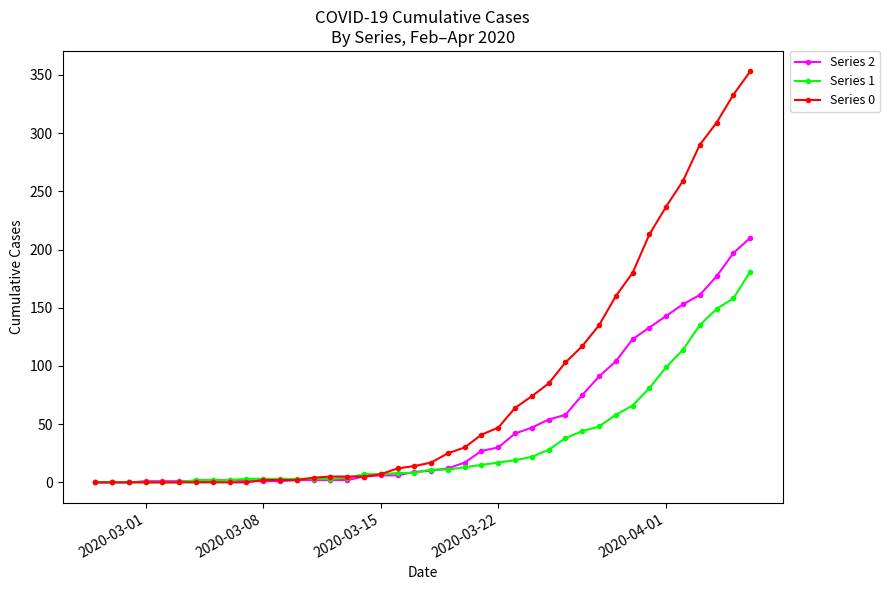

What is the maximum value shown in the chart?

353